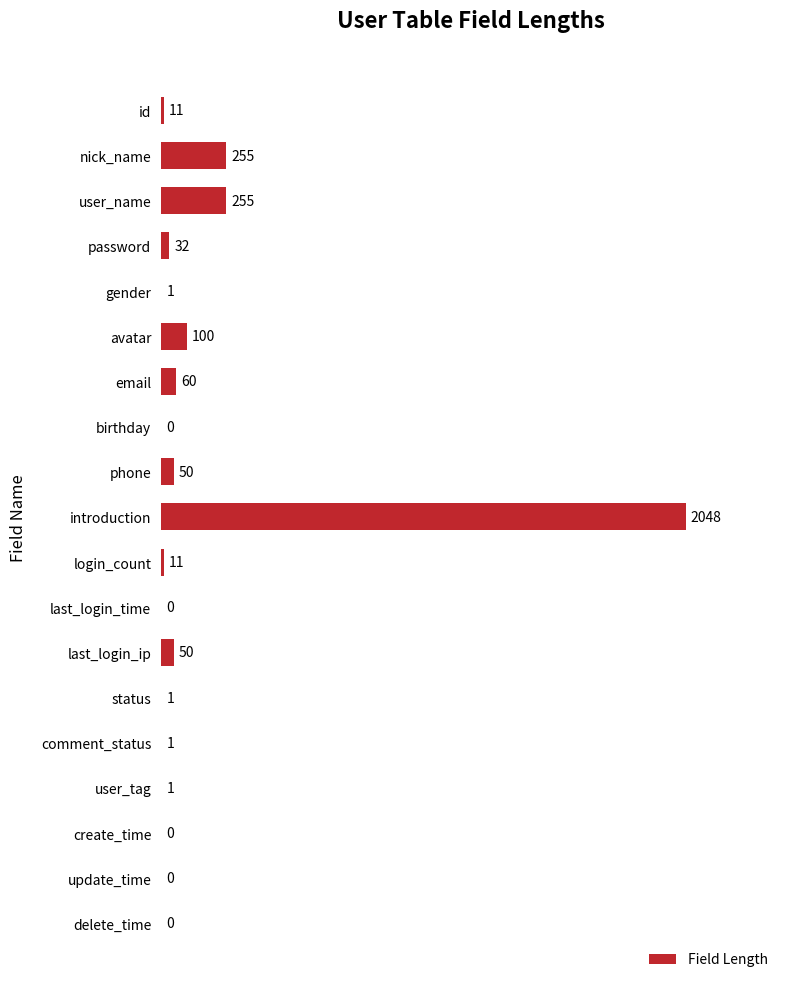

True or false: the data shows 0 at delete_time.

True